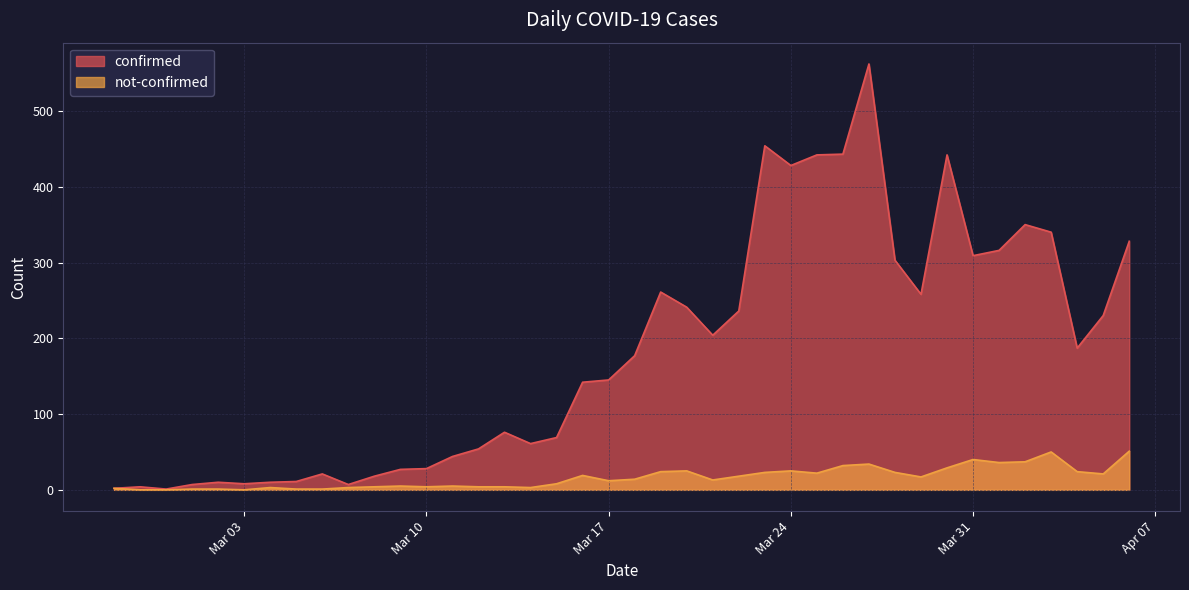

True or false: confirmed and not-confirmed intersect in this chart.

False